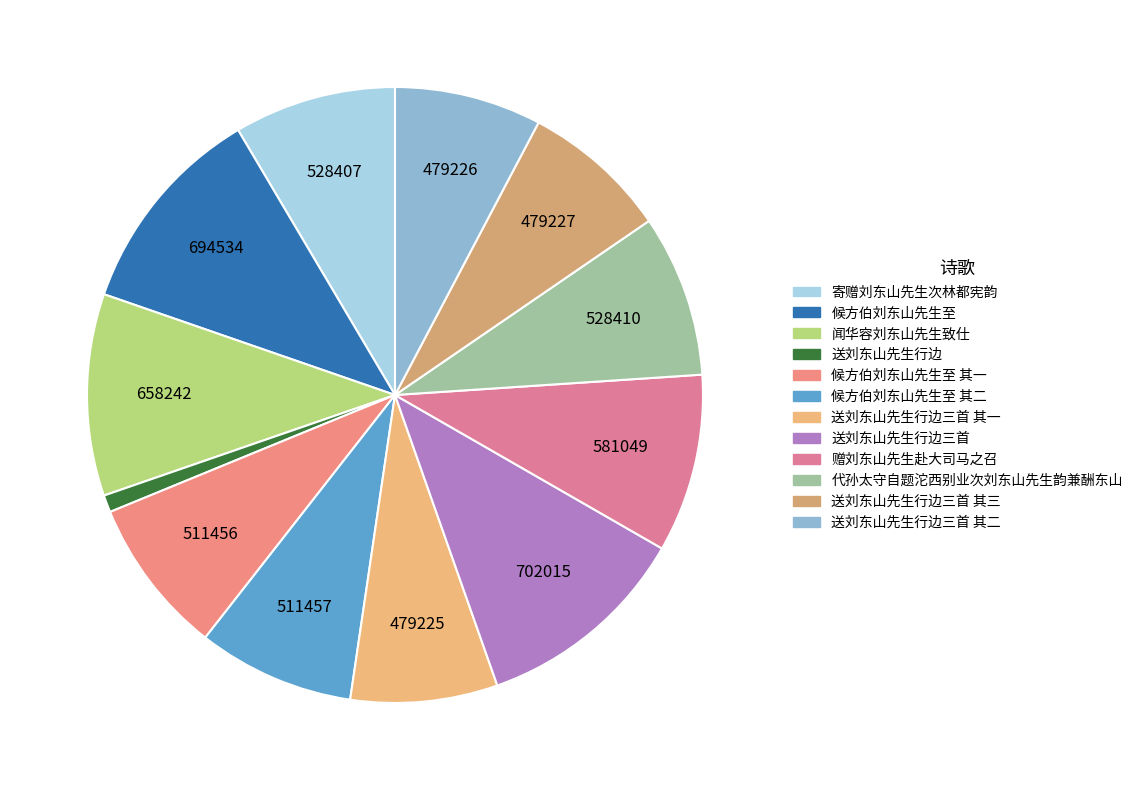

How many slices are in this pie chart?

12